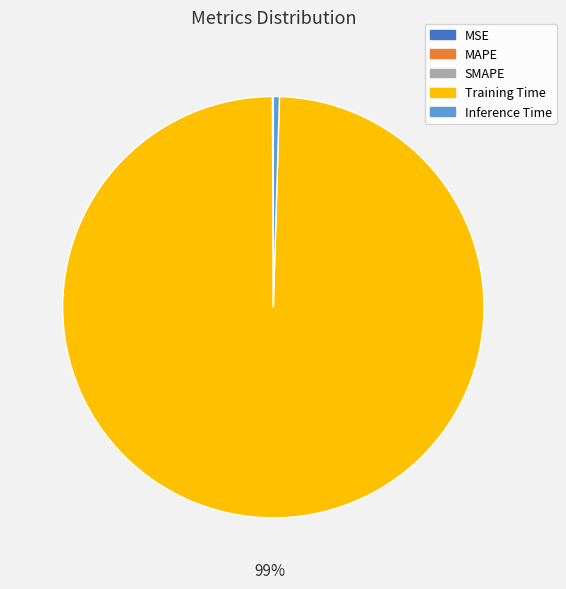

Which slice is the largest?

Training Time